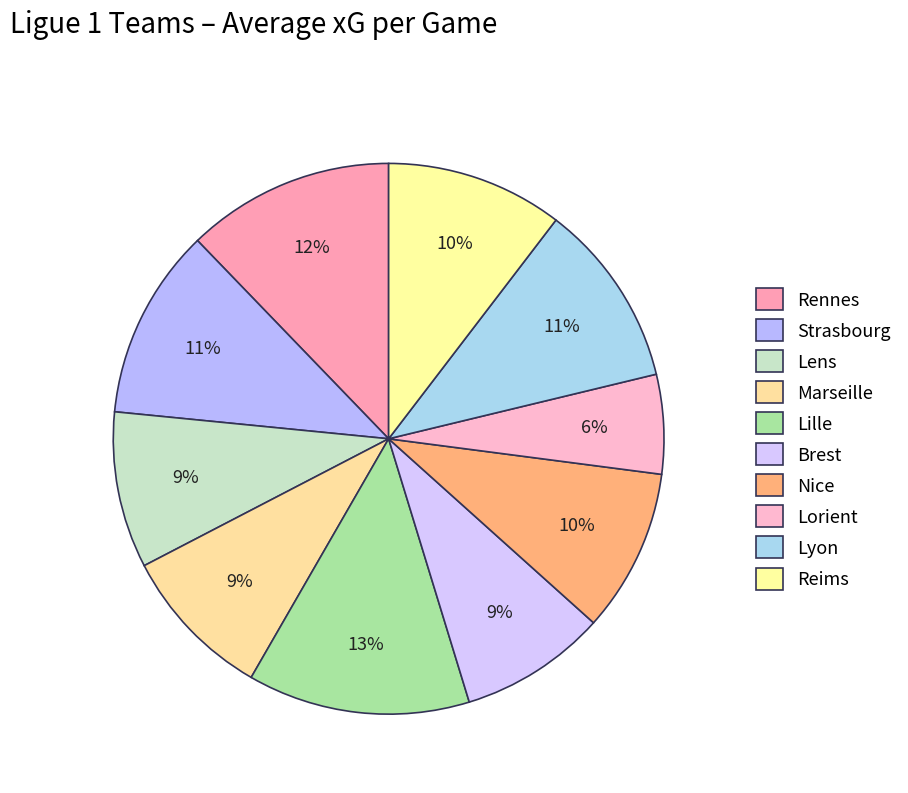

What is the total percentage of Lille and Brest?

21.7%